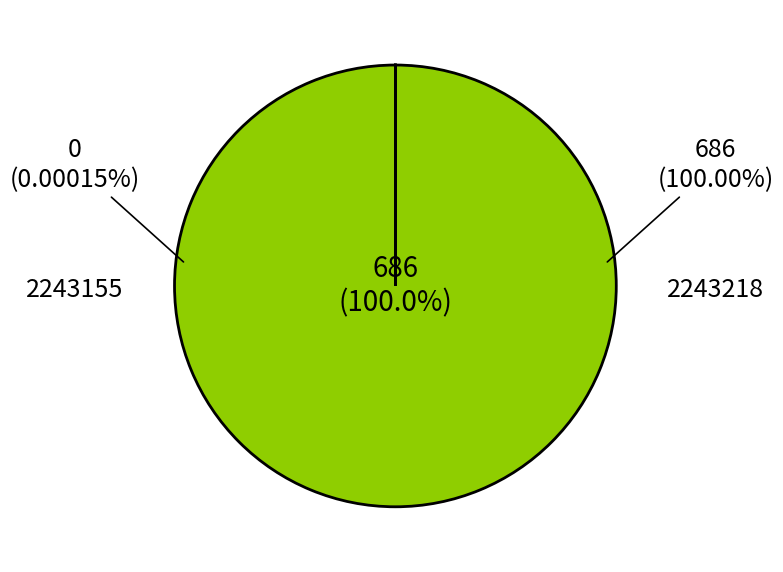

To the nearest percent, what is the average slice percentage?

50%